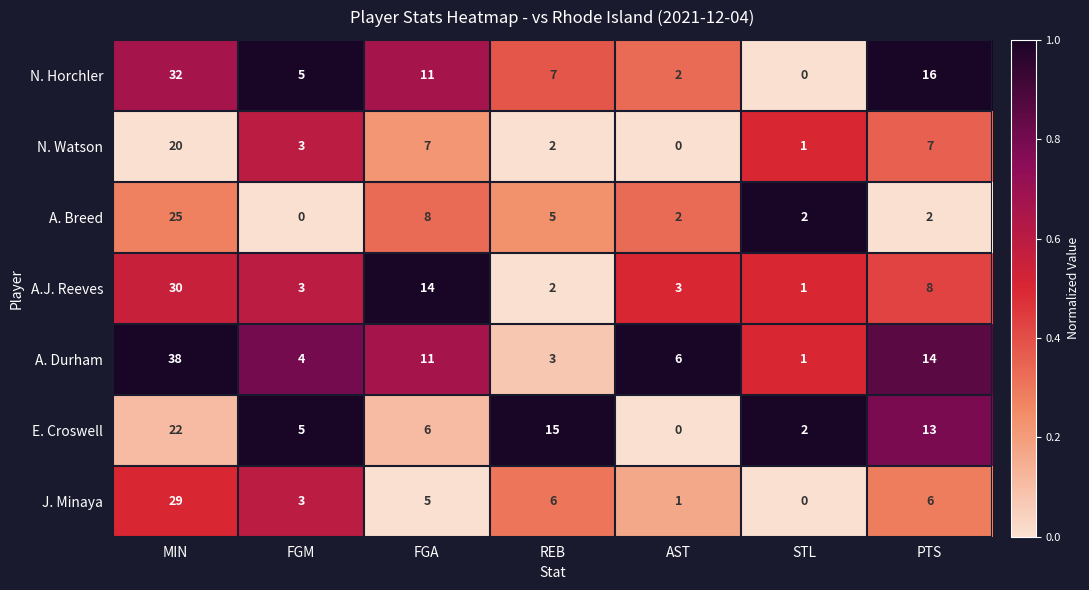

Which label corresponds to the largest value in the chart?

MIN